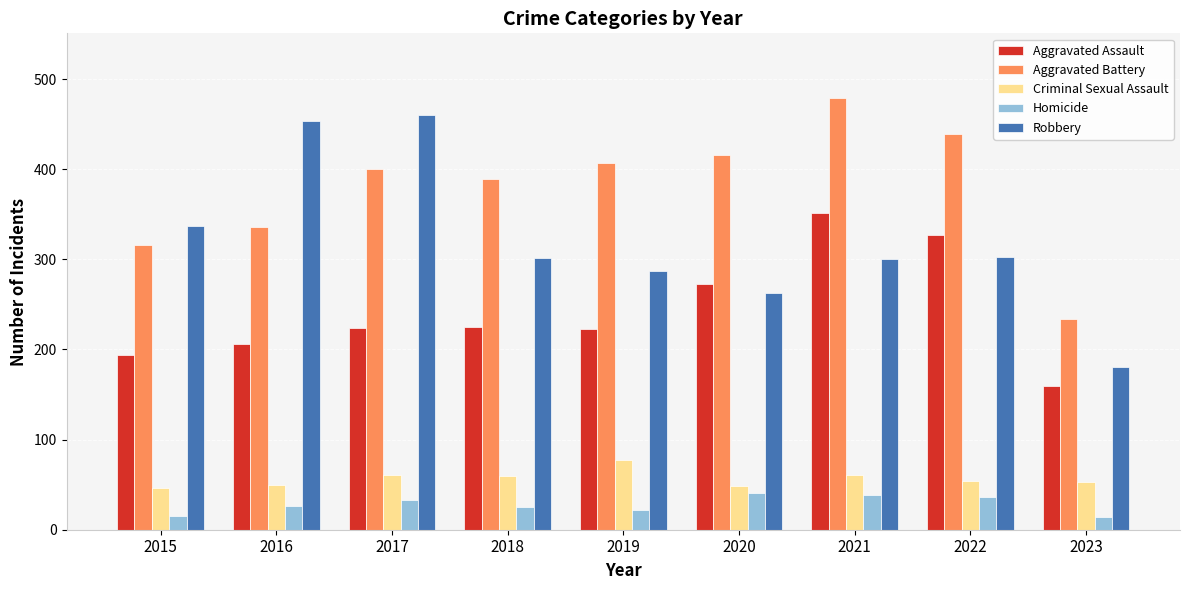

True or false: Criminal Sexual Assault has a value of 53 at 2023.

True